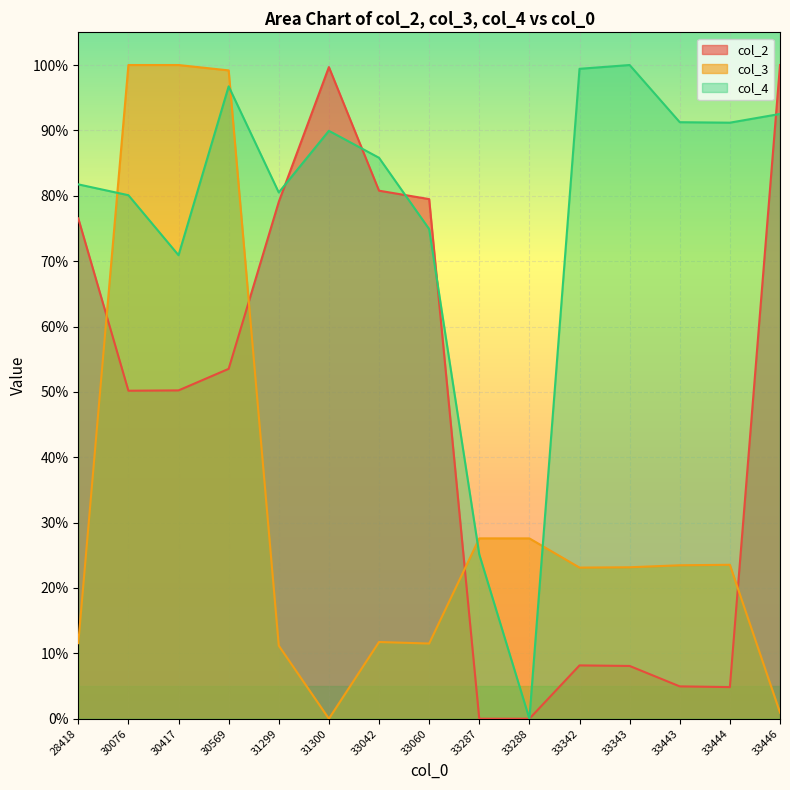

Does the chart display data point markers on the line(s)?

No